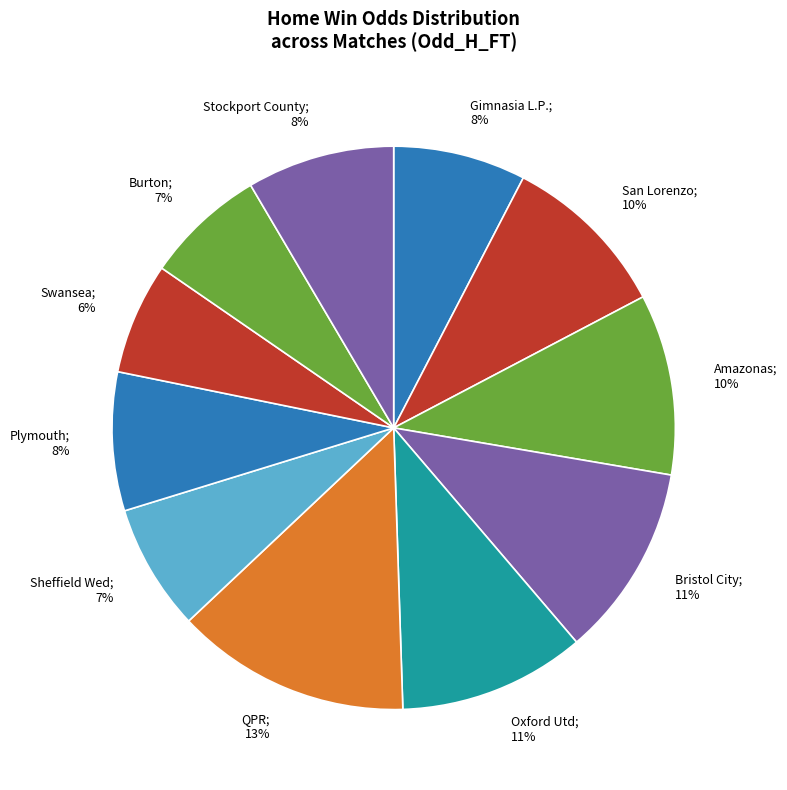

Which has a higher value, San Lorenzo or Gimnasia L.P.?

San Lorenzo